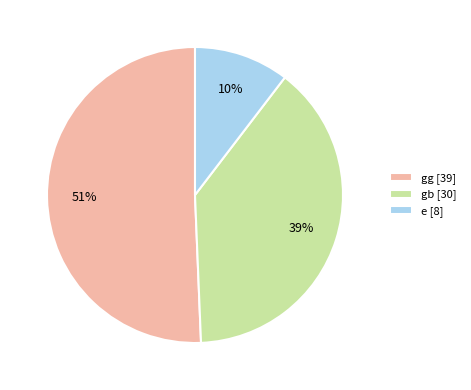

Which slice is the smallest?

e [8]